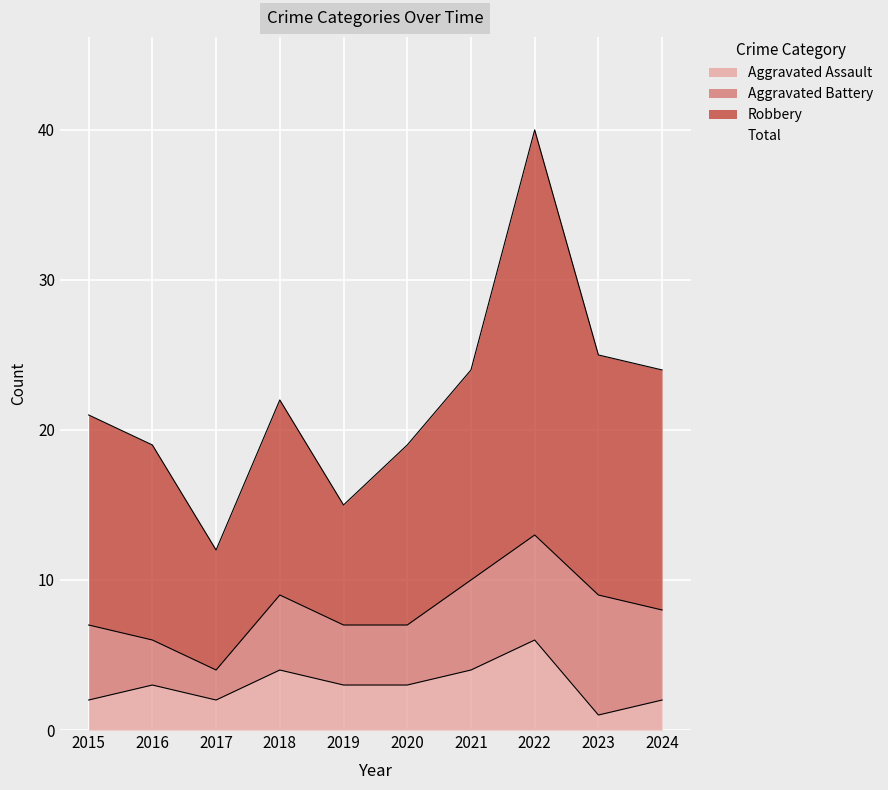

True or false: Aggravated Assault has a value of 4 at 2018.

True